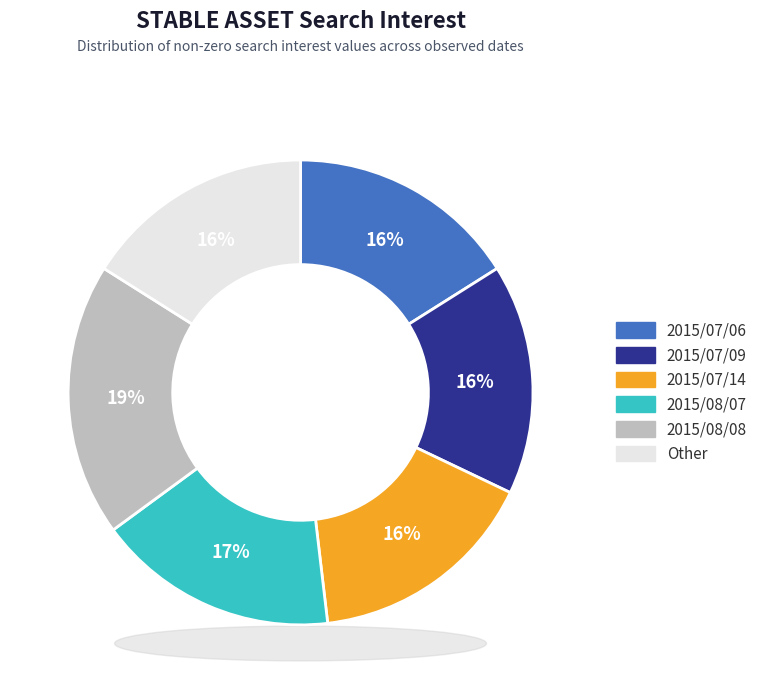

What is the largest slice in the pie chart?

2015/08/08